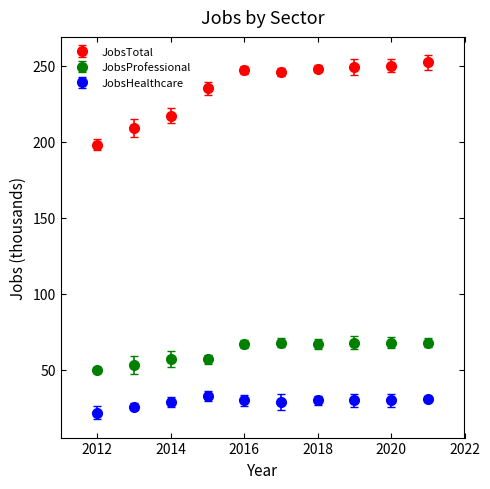

At how many categories does at least one series exceed 135?

10